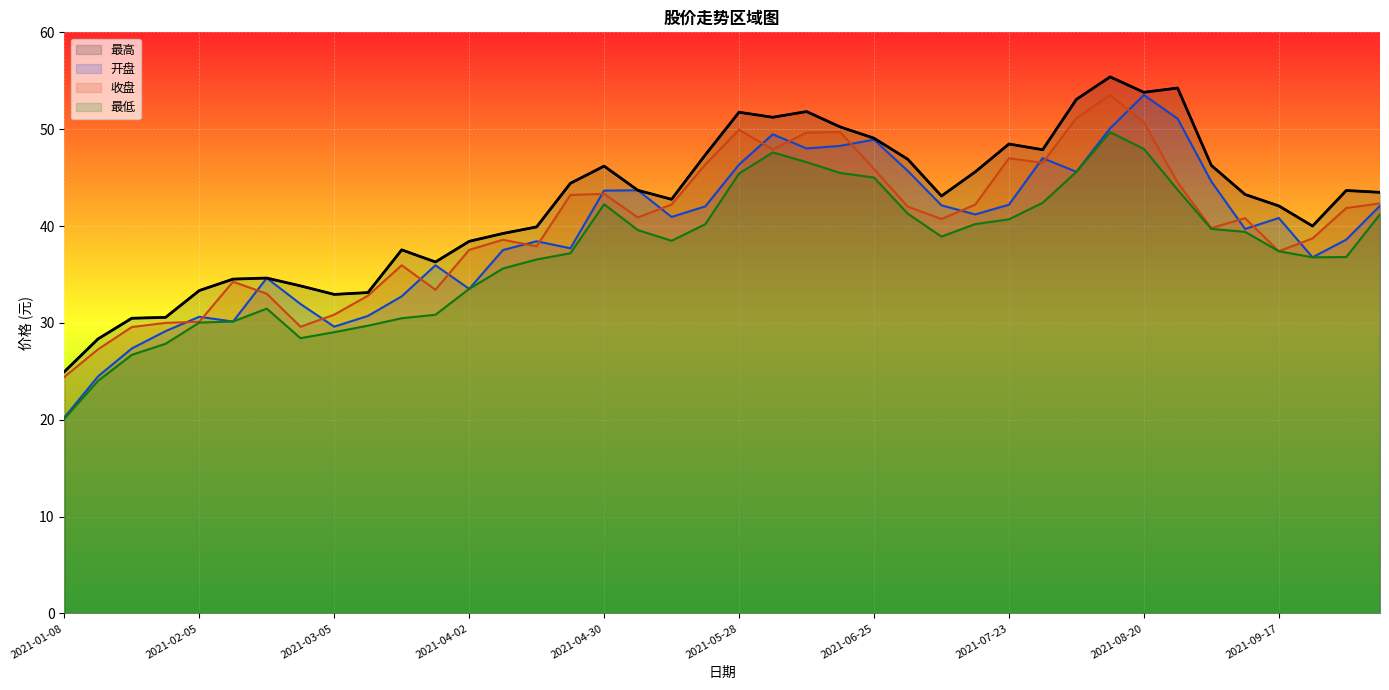

What is the value of the 最低 point at the 23rd from the left?

46.6